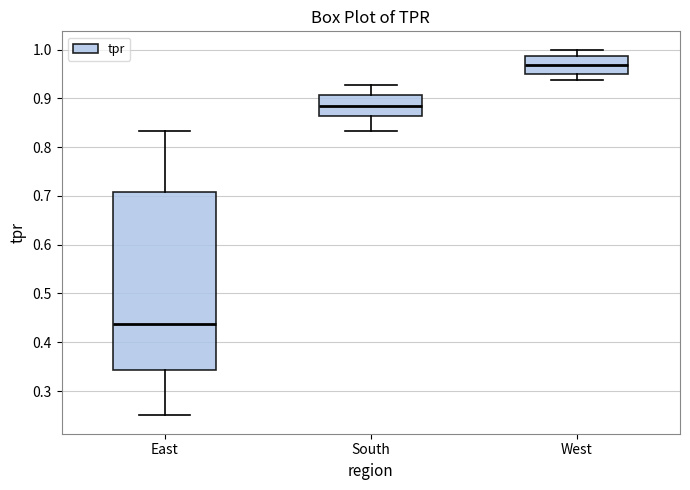

Reading left to right, read every box against the y-axis: the position of its median line, the range the box covers, and the ends of its whiskers. The values are not printed on the chart, so give them approximately, as read against the axis.

East: median 0.44, box 0.34 to 0.71, whiskers 0.25 to 0.83
South: median 0.89, box 0.86 to 0.91, whiskers 0.83 to 0.93
West: median 0.97, box 0.95 to 0.99, whiskers 0.94 to 1.00